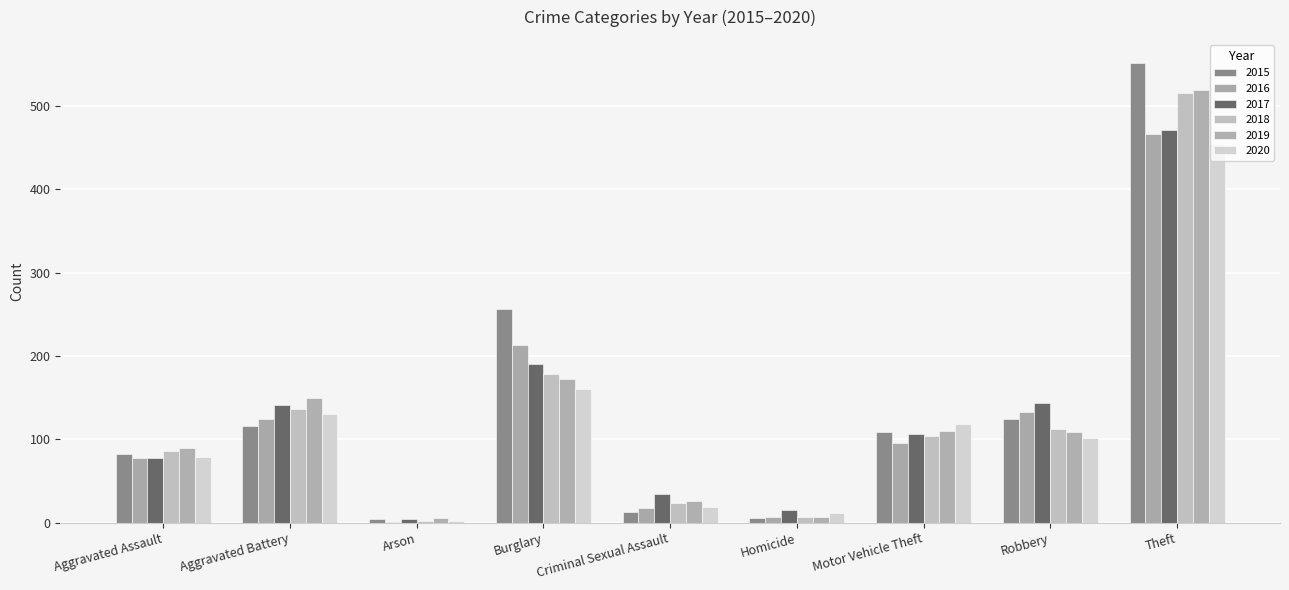

What position from the right is Arson?

7